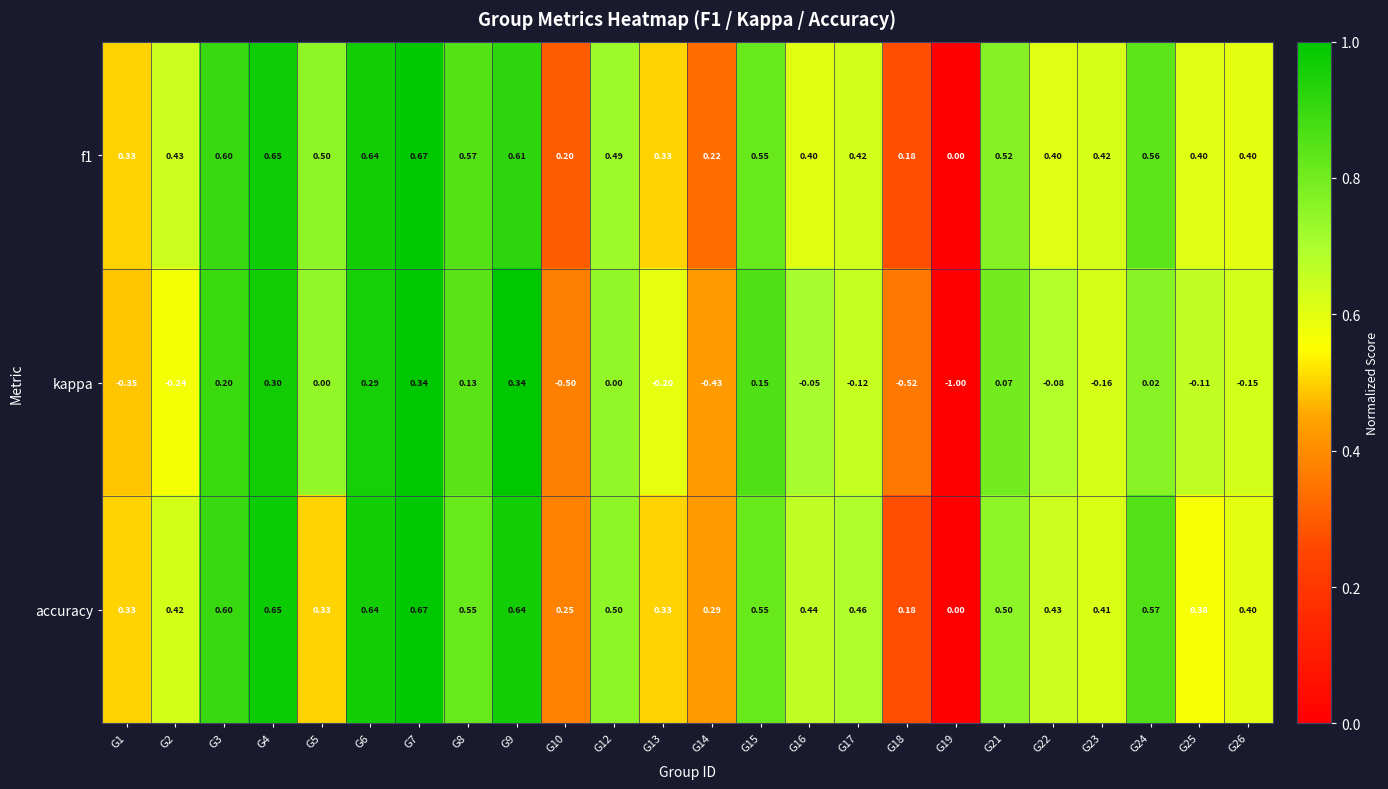

Which label corresponds to the smallest value in the chart?

G19